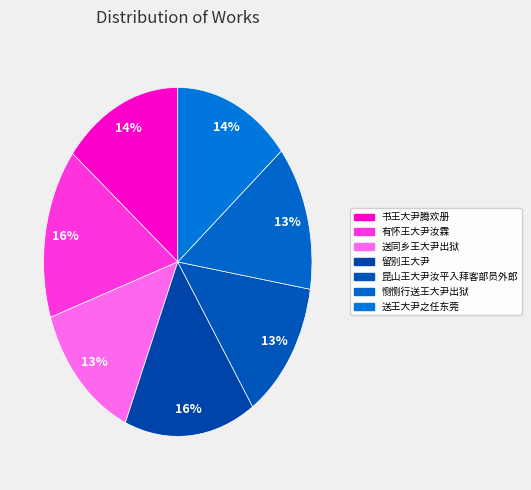

Is 有怀王大尹汝霖 the majority of the pie?

No